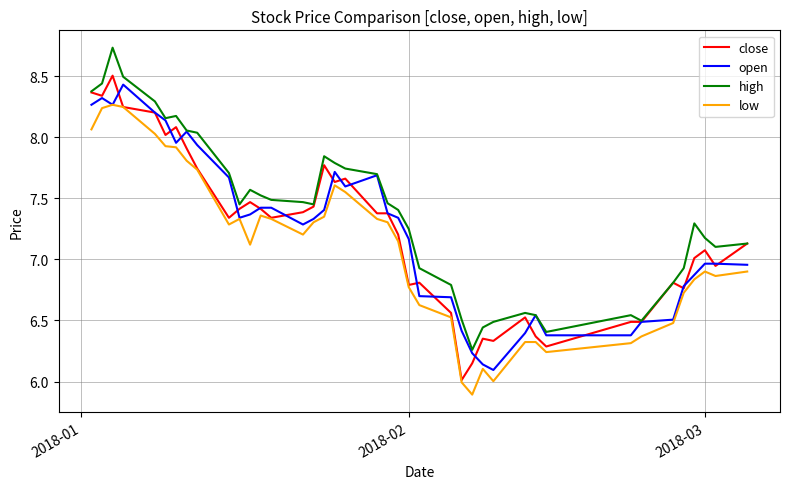

Is this an area chart (filled region under the line)?

No